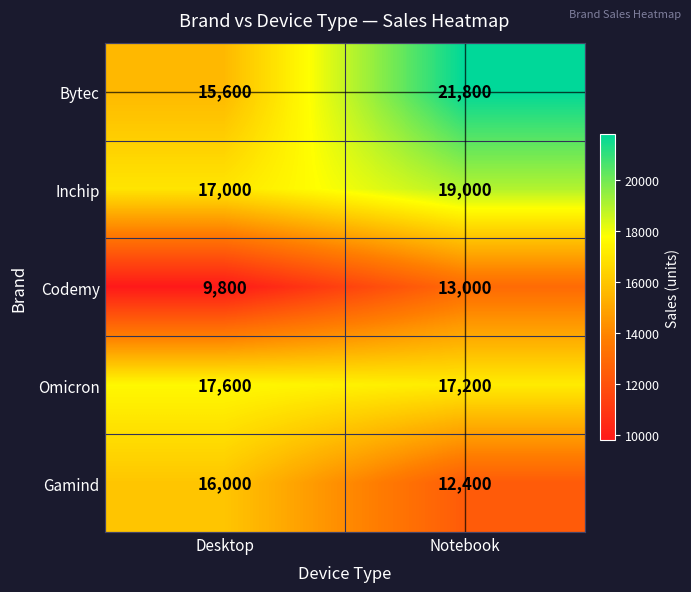

At which category is the sum across all series the highest?

Notebook